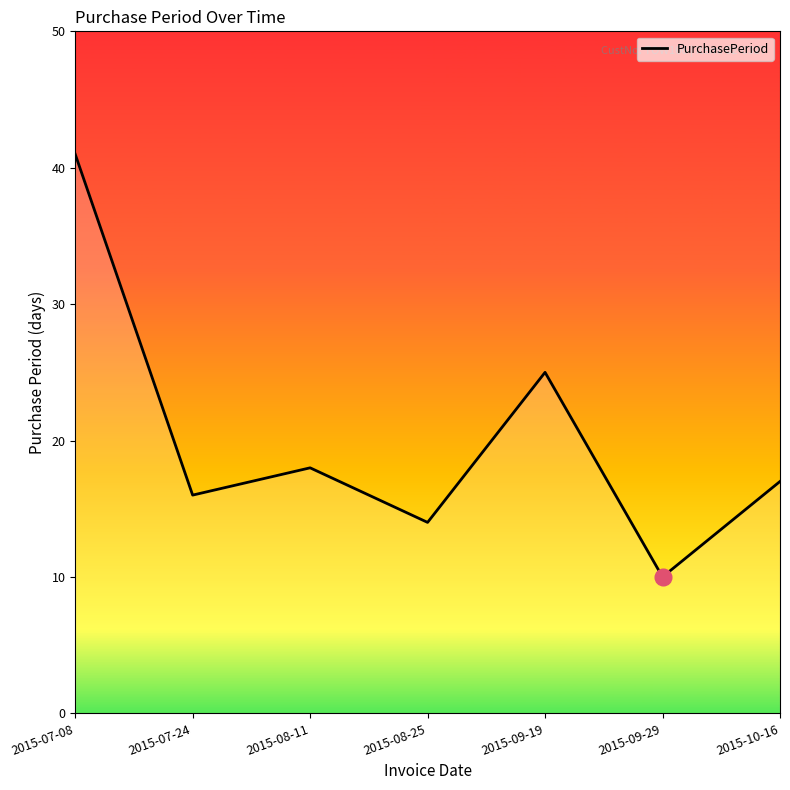

What is the sum of all values?

141